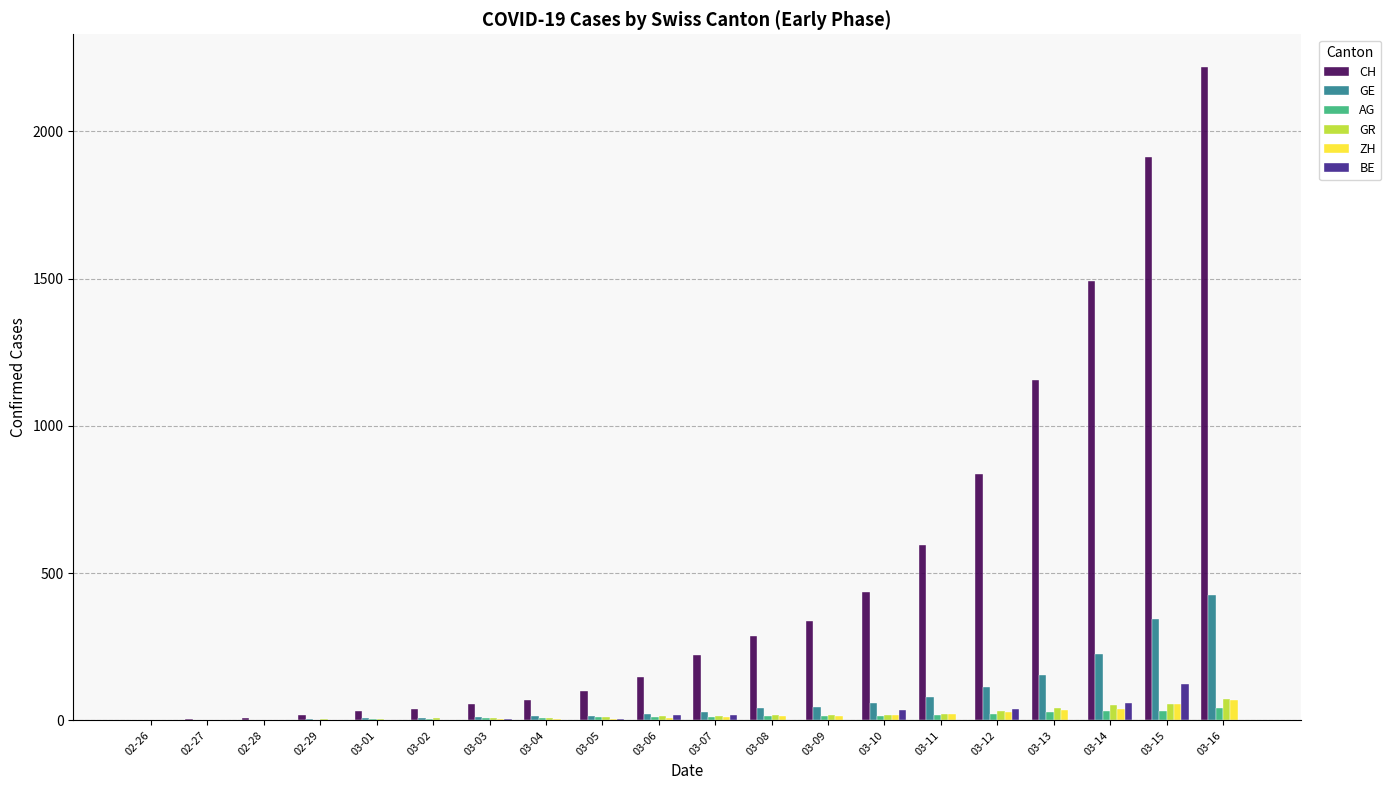

What is the maximum value for GR?

71